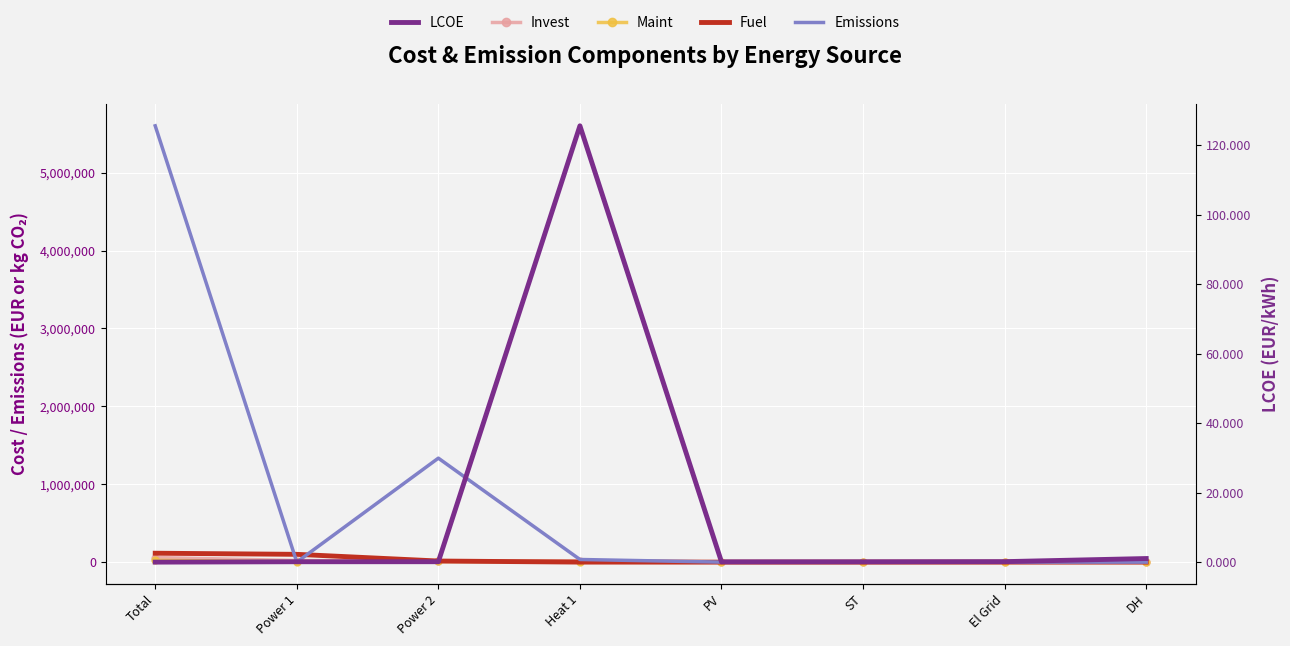

What is the highest value of the Maint series?

22664.0